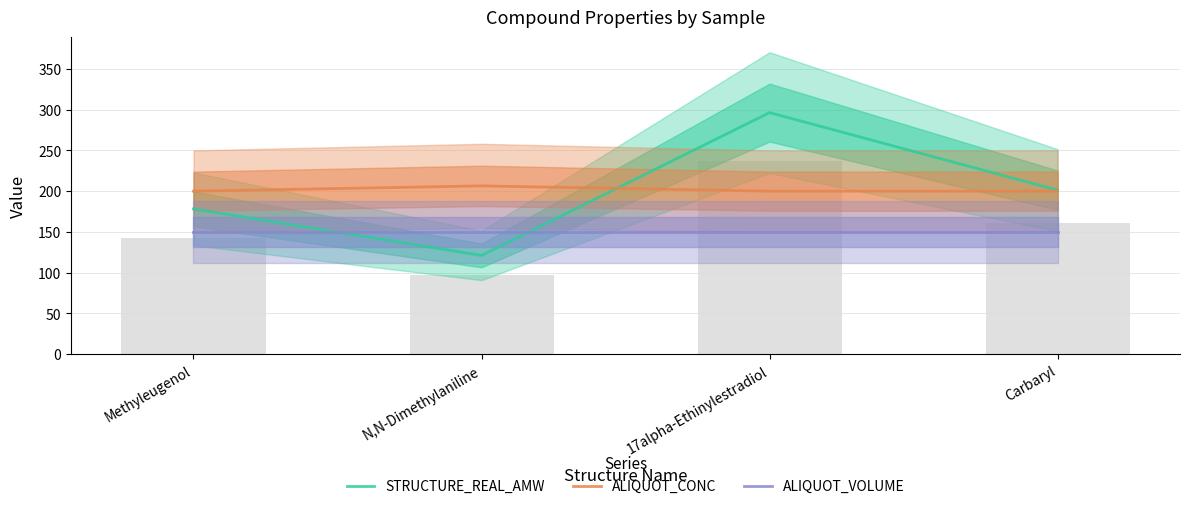

How many values in the STRUCTURE_REAL_AMW series are below 201?

2